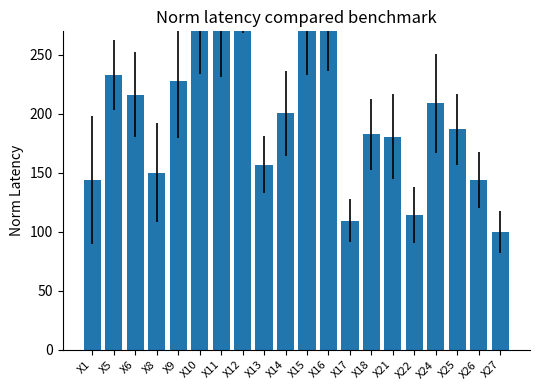

Between X18 and X27, which is larger?

X18